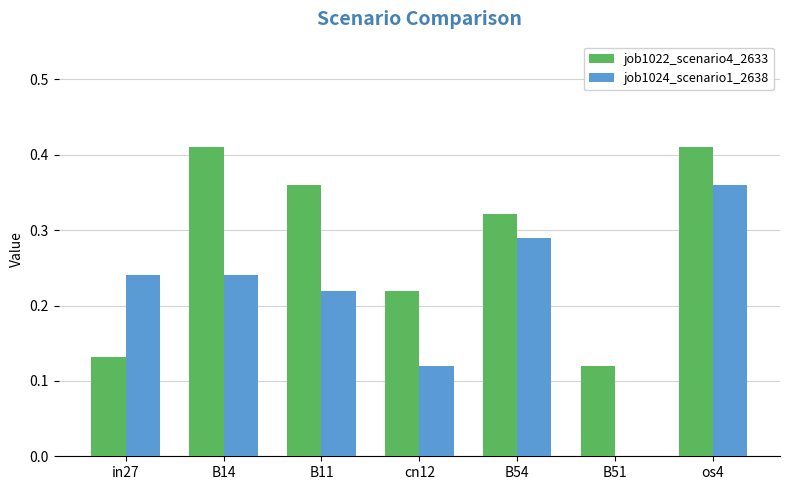

What is the sum of all job1022_scenario4_2633 values?

2.0